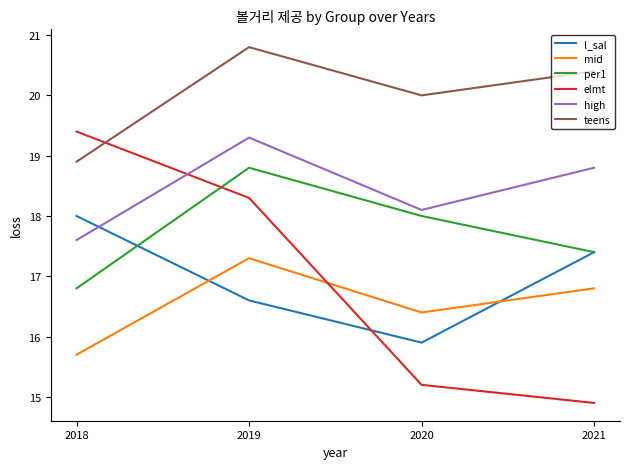

Is the value of per1 at 2020 greater than the value of mid at 2018?

Yes